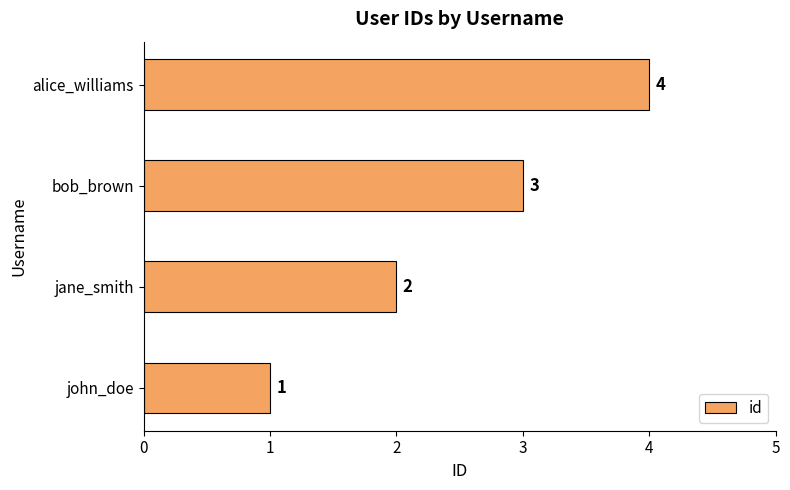

What is the minimum value shown in the chart?

1